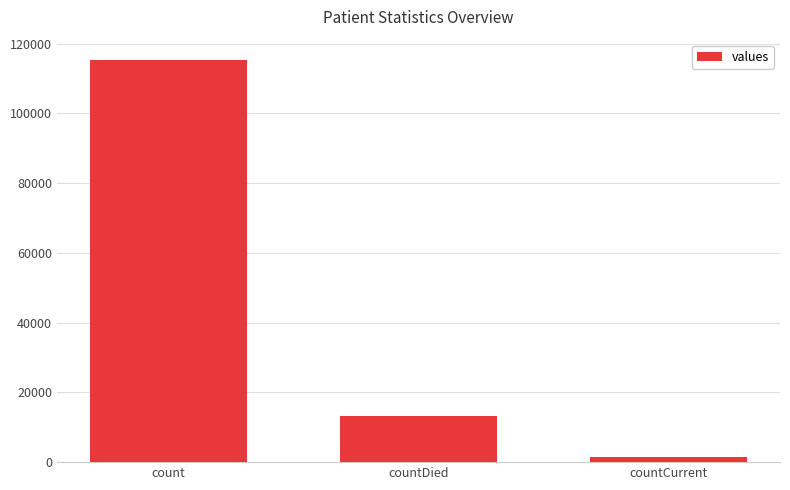

Reading right to left, extract all data points from this chart.

1383	13343	115379